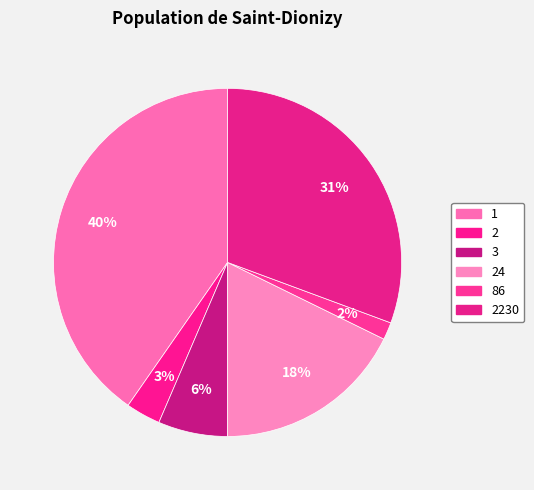

Approximately how many times larger is the value at 24 compared to 2?

5.5